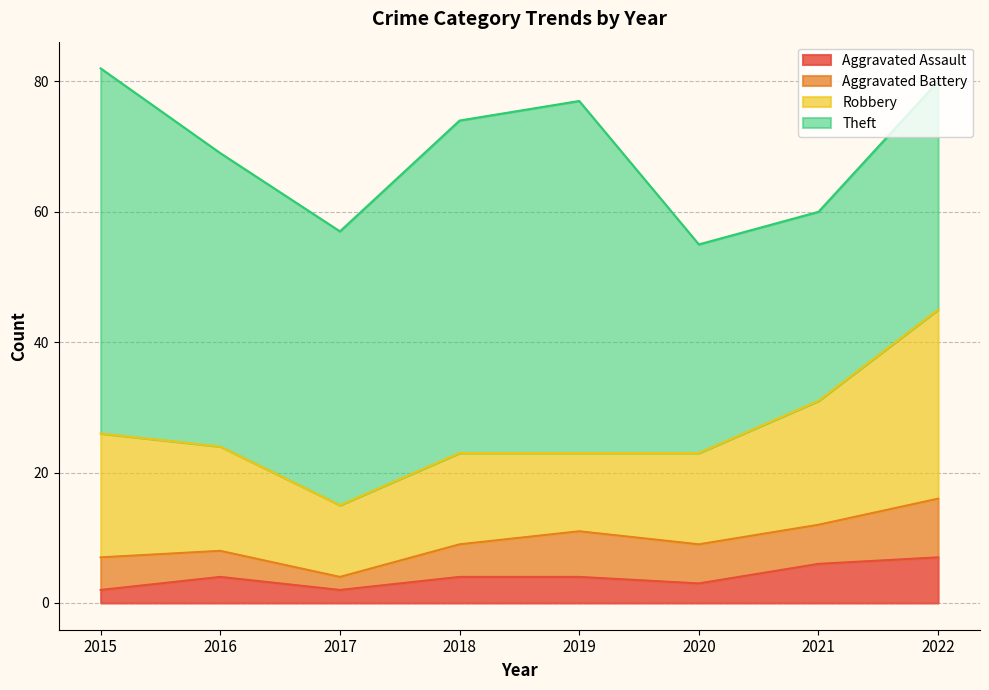

Reading right to left, extract all data points from this chart.

Aggravated Assault: 7	6	3	4	4	2	4	2
Aggravated Battery: 9	6	6	7	5	2	4	5
Robbery: 29	19	14	12	14	11	16	19
Theft: 35	29	32	54	51	42	45	56